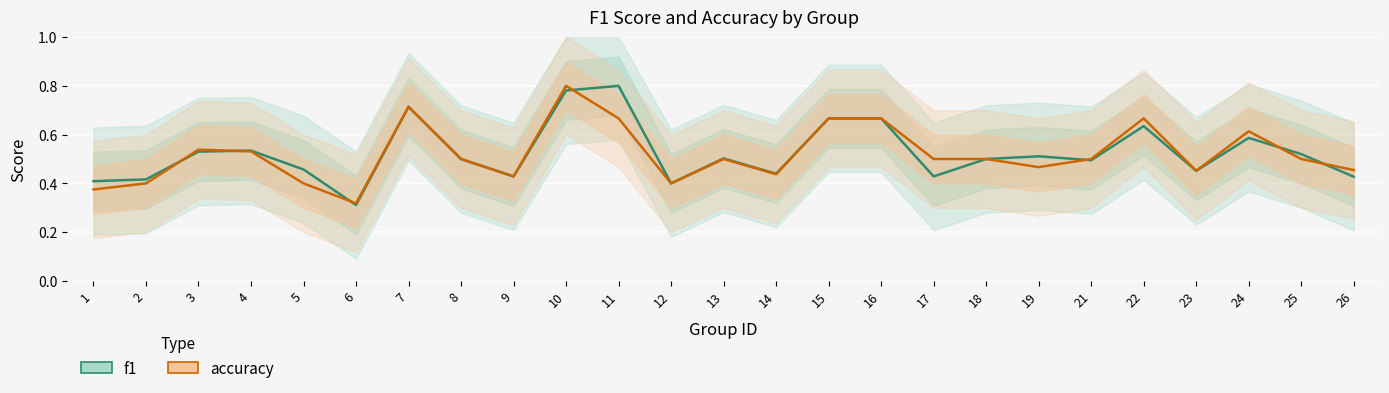

Which series has the largest range (max minus min)?

f1